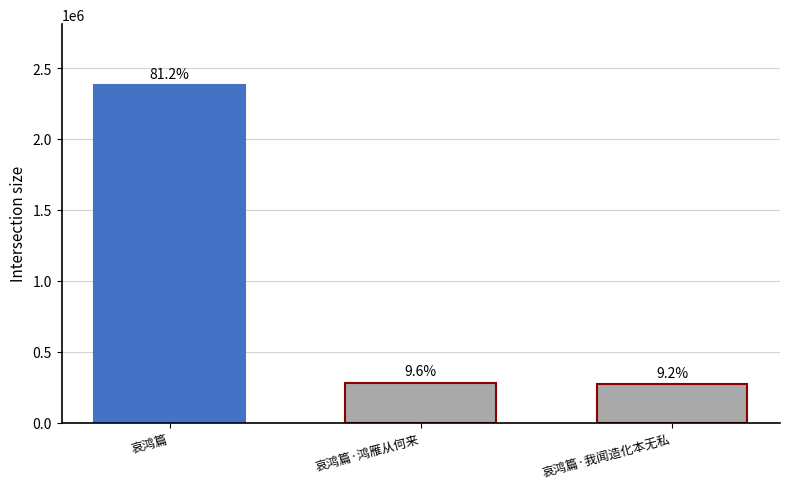

At which category does the chart reach its minimum across all series?

哀鸿篇·我闻造化本无私